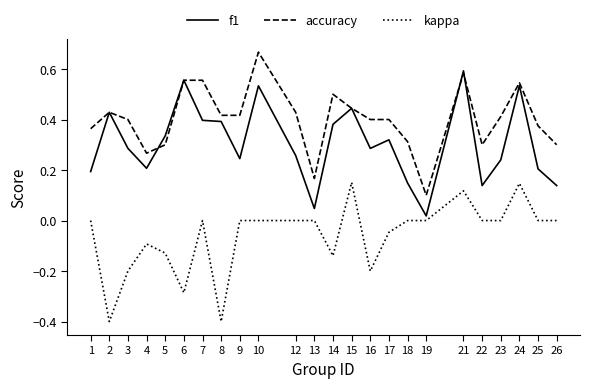

At 9, list the series in order from smallest to largest.

kappa, f1, accuracy